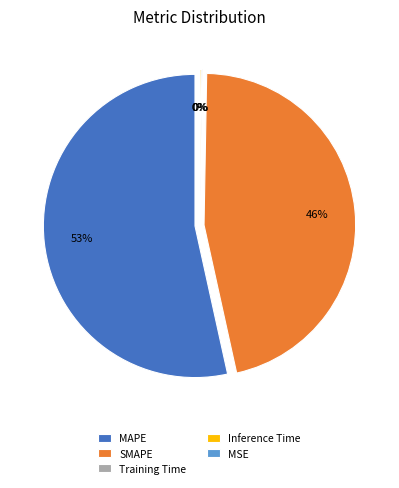

What percentage is the SMAPE slice, to the nearest percent?

46%